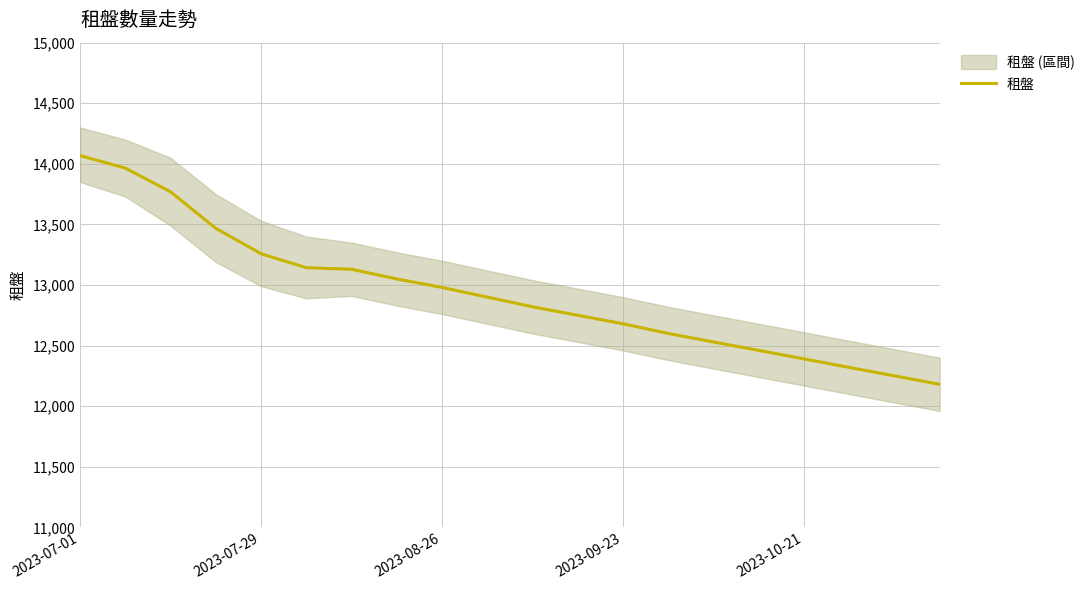

Which category has the highest value in the 租盤 series?

2023-07-01